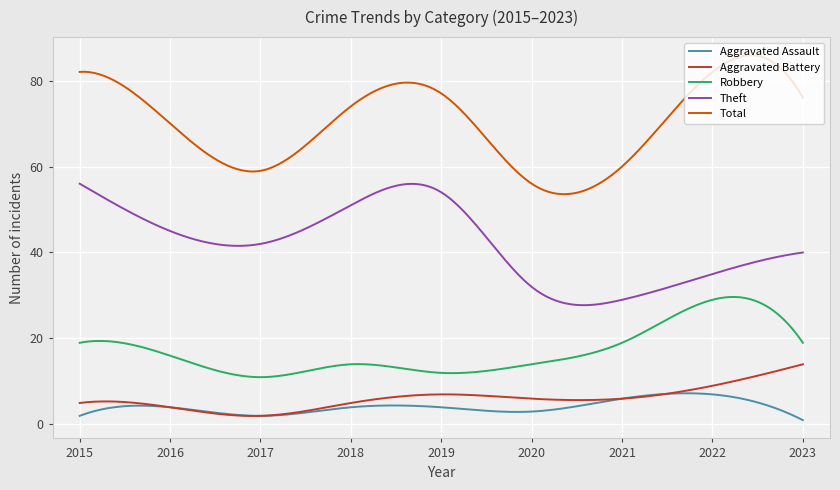

Which series has the largest total across all categories?

Total